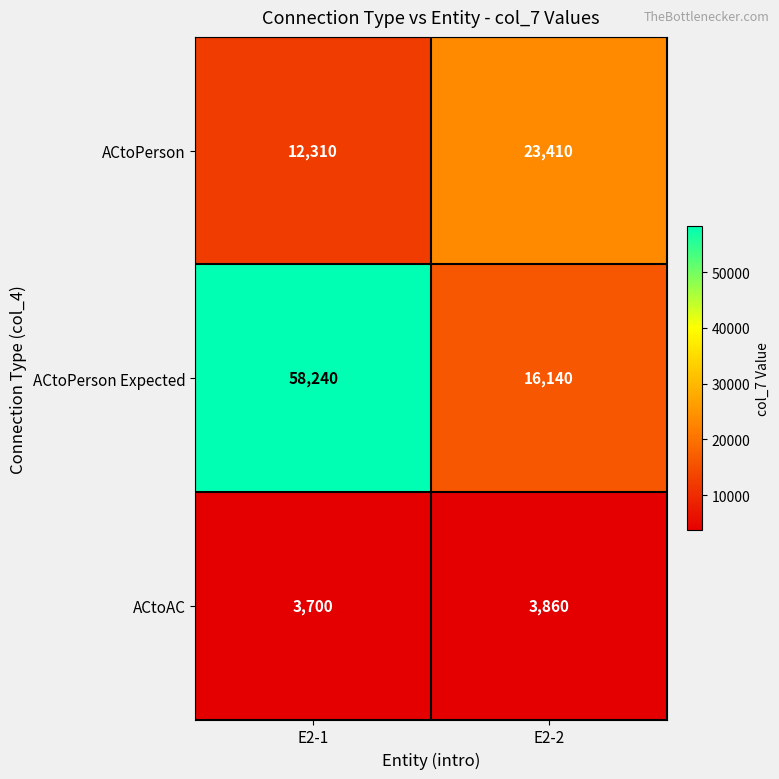

Rank the series by their maximum value, from highest to lowest.

ACtoPerson Expected, ACtoPerson, ACtoAC